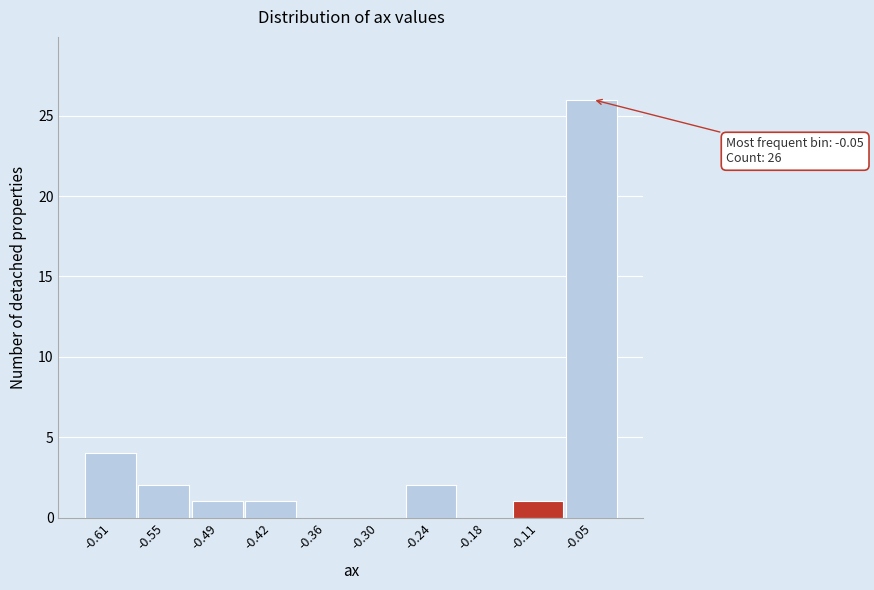

Reading right to left, extract all data points from this chart.

-0.05=26	-0.11=1	-0.18=0	-0.24=2	-0.30=0	-0.36=0	-0.42=1	-0.49=1	-0.55=2	-0.61=4